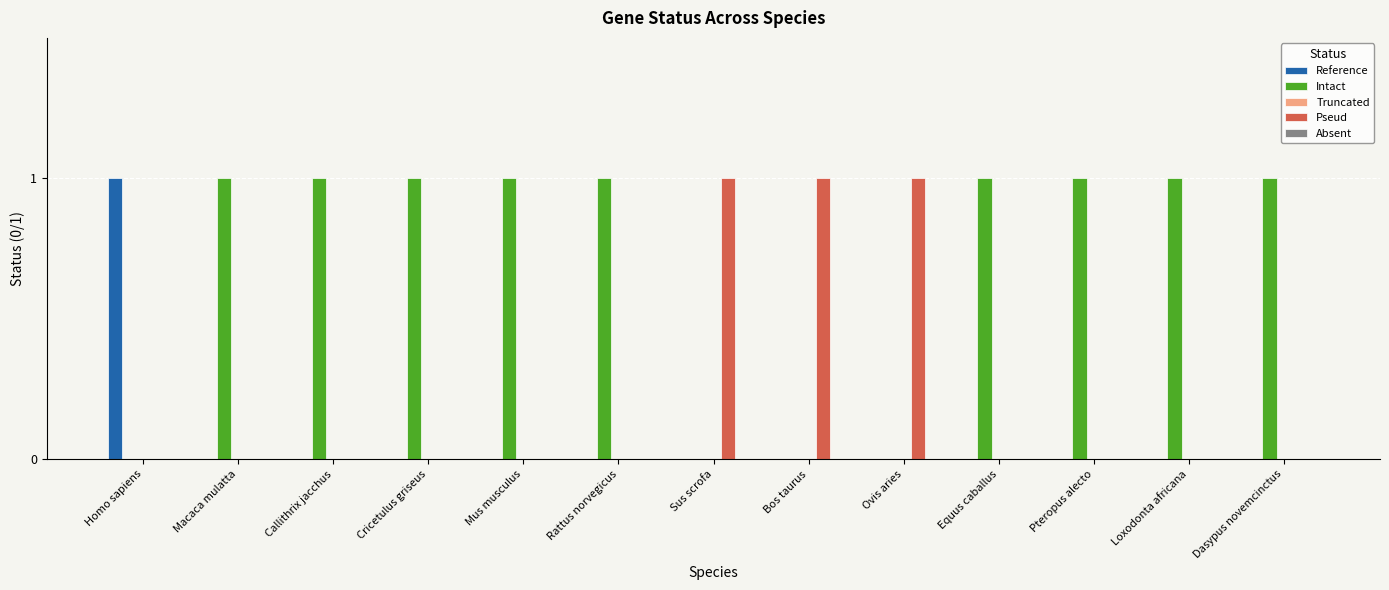

What is the maximum value shown in the chart?

1